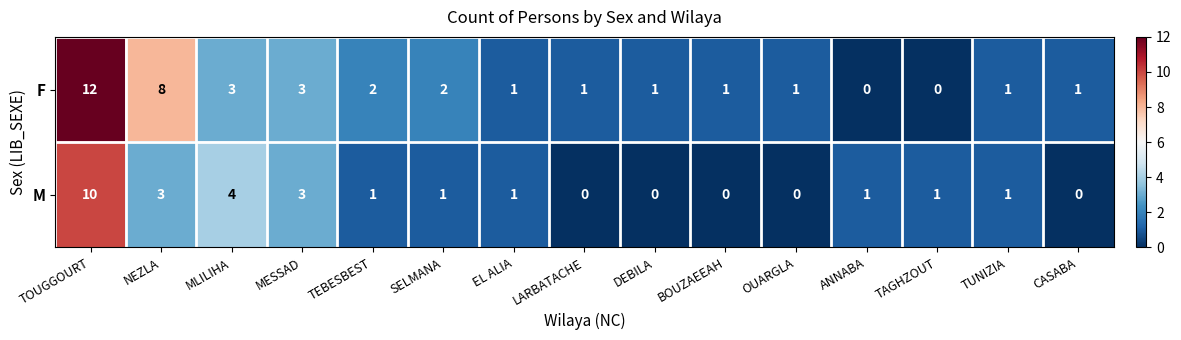

The F series shows 1 at TEBESBEST. True or false?

False